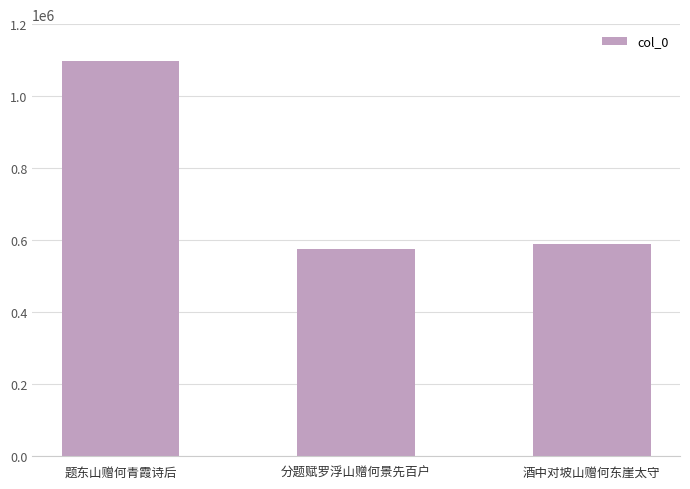

Reading left to right, extract all data points from this chart.

题东山赠何青霞诗后=1098860	分题赋罗浮山赠何景先百户=576519	酒中对坡山赠何东崖太守=588647